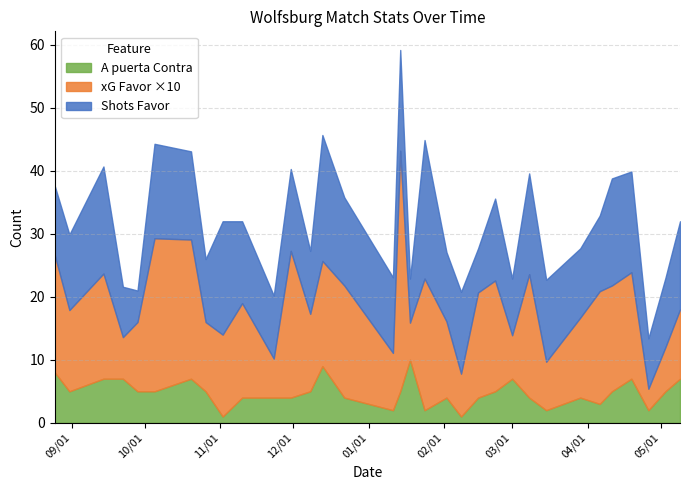

True or false: A puerta Contra has more than 0 points higher than both neighbors.

True